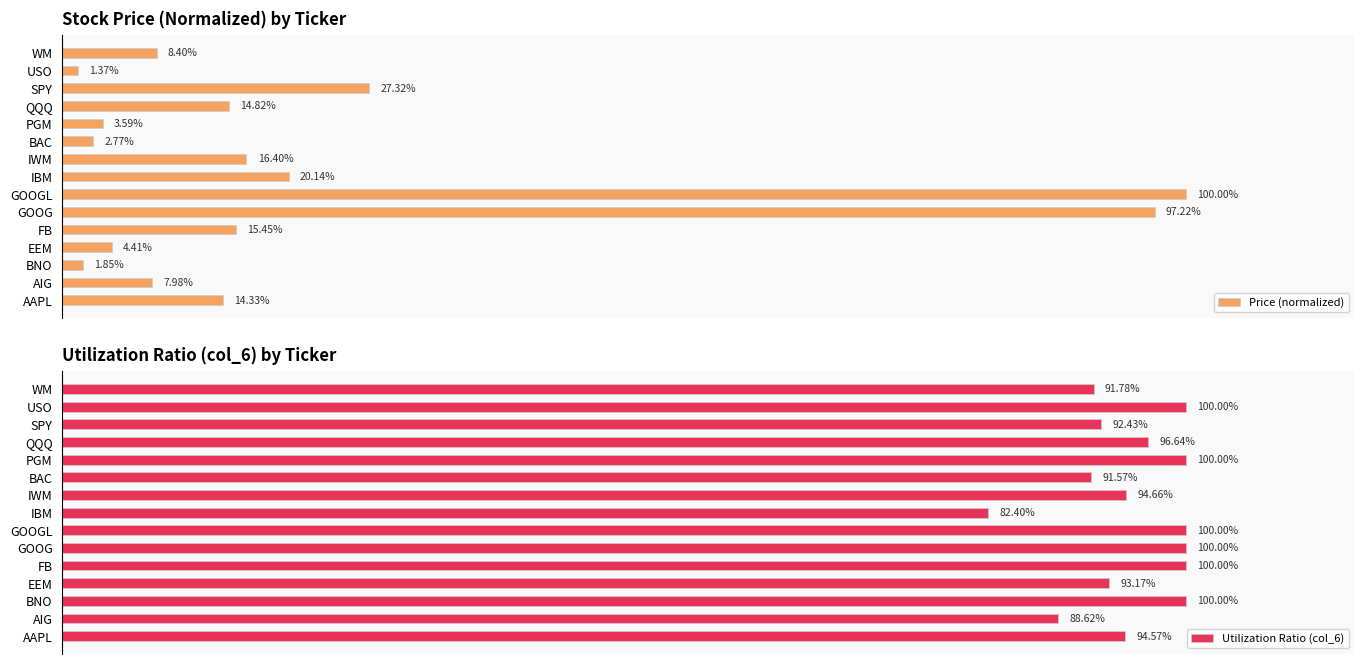

What is the highest value of the Utilization Ratio (col_6) series?

1.0